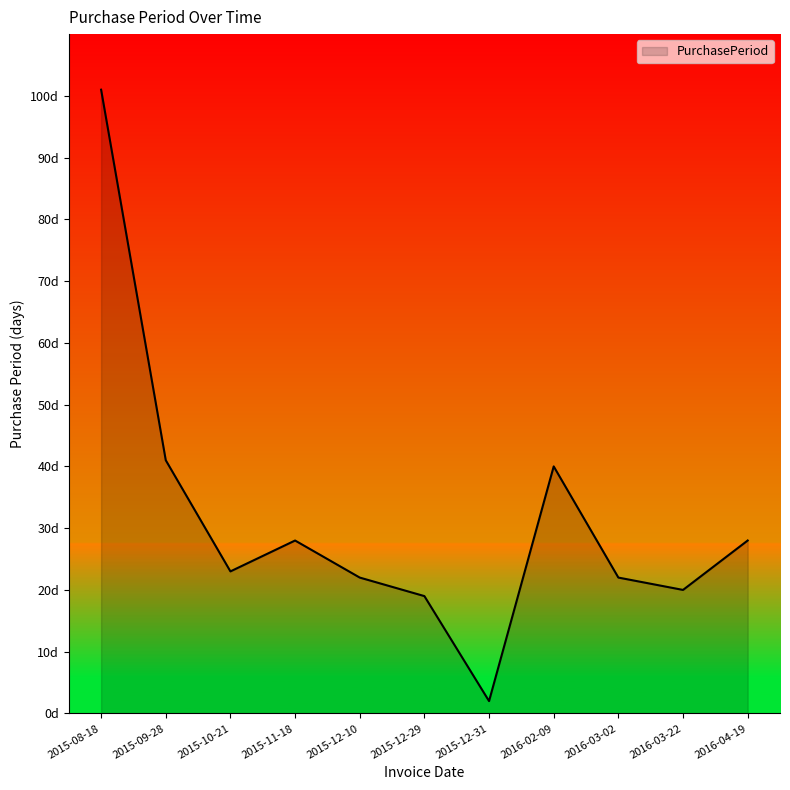

At which label is the value closest to 51?

2015-09-28